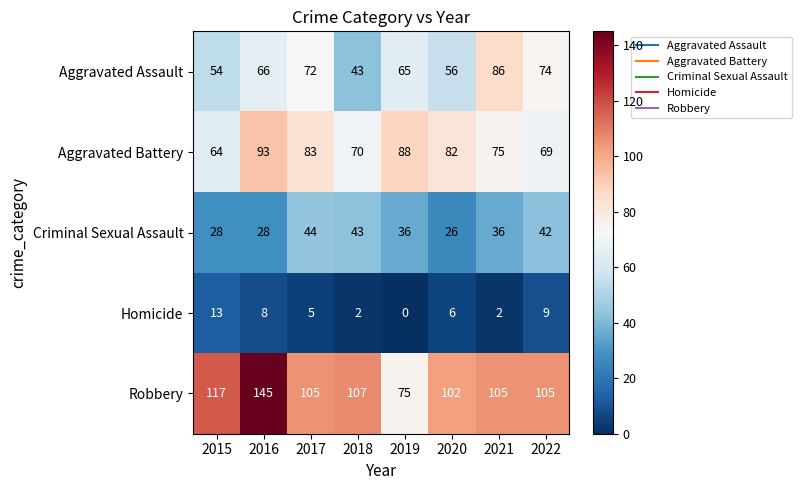

What is the spread (max minus min) of values at 2017?

100